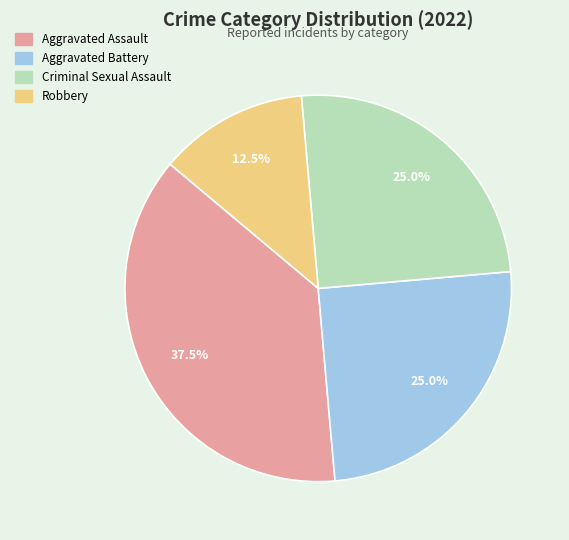

To the nearest percent, what is the difference between the largest and smallest slice percentages?

25%